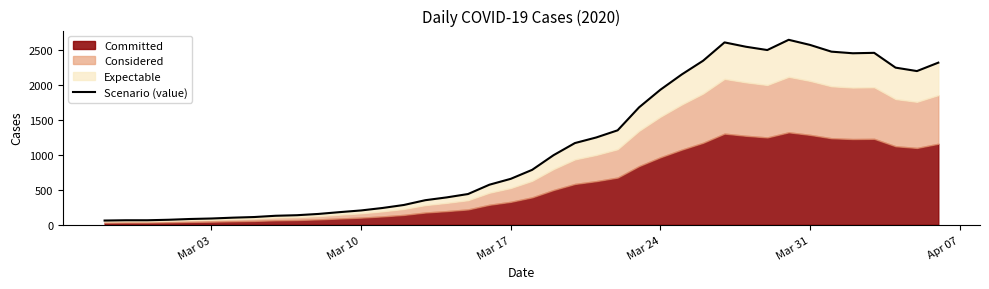

How many points are lower than both their immediate neighbors (excluding endpoints)?

3